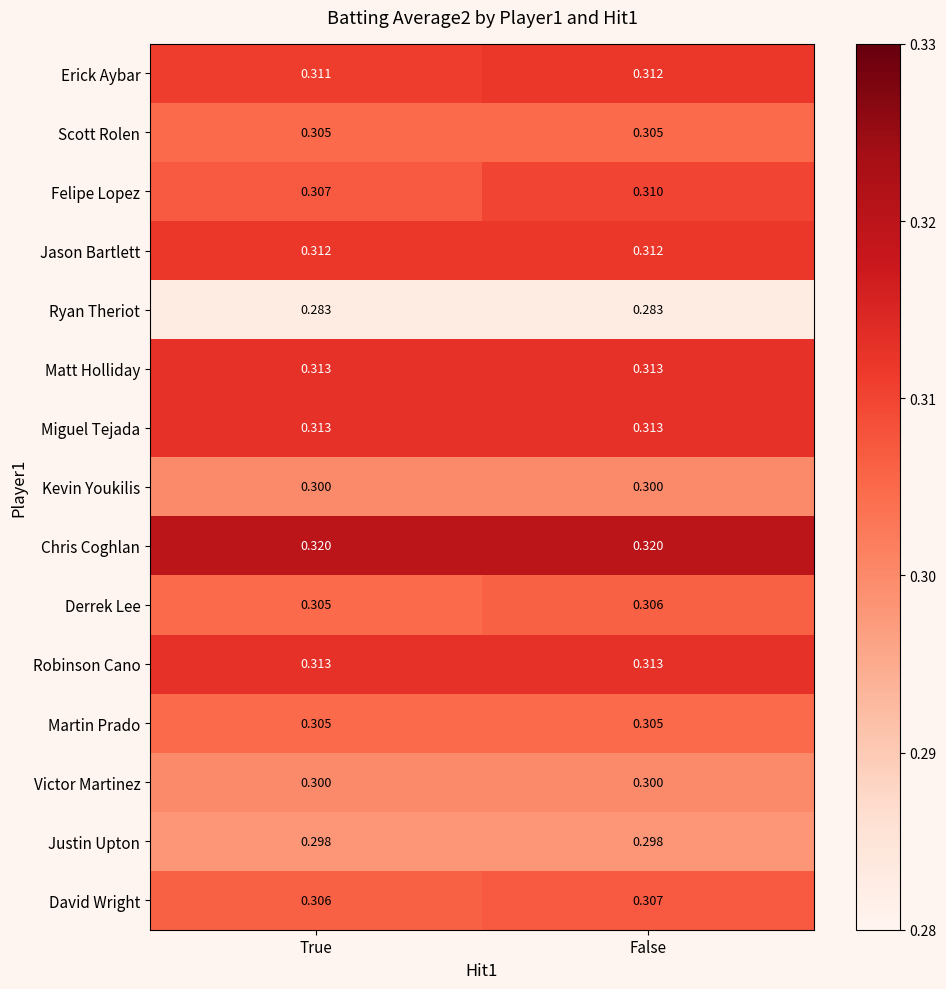

List the labels in order of David Wright value, largest first.

False, True